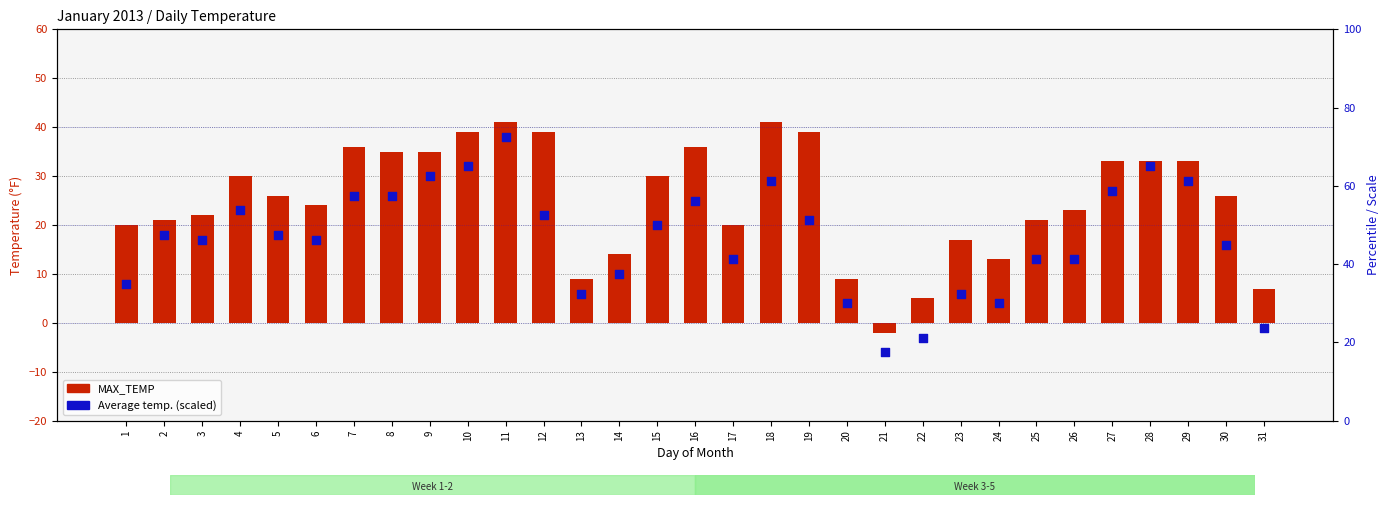

What are all the series names shown in the legend?

MAX_TEMP, Average temp.